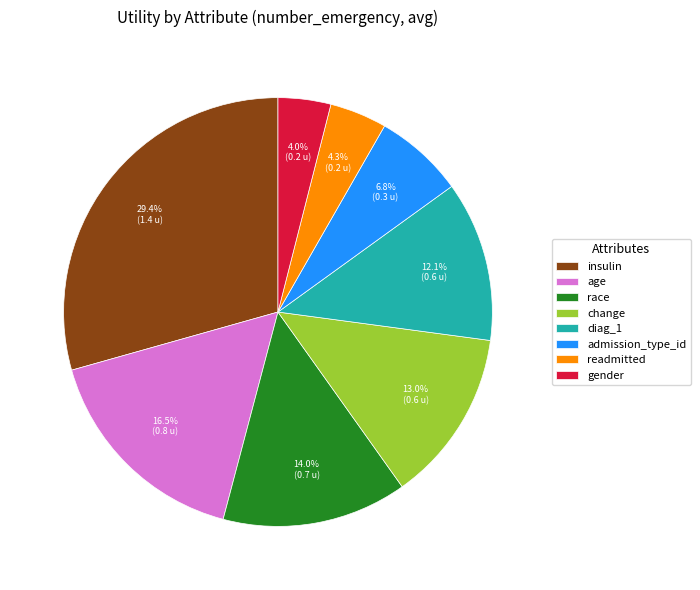

What portion of the pie excludes age?

83.5%